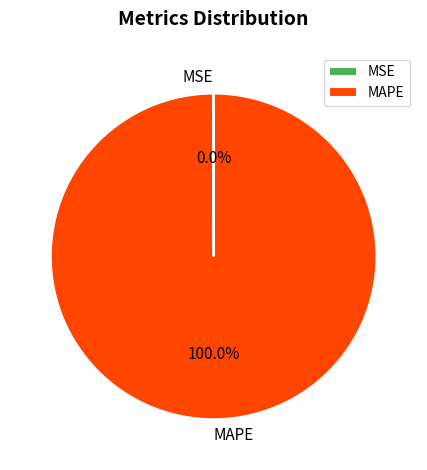

Does any single category account for the majority?

Yes